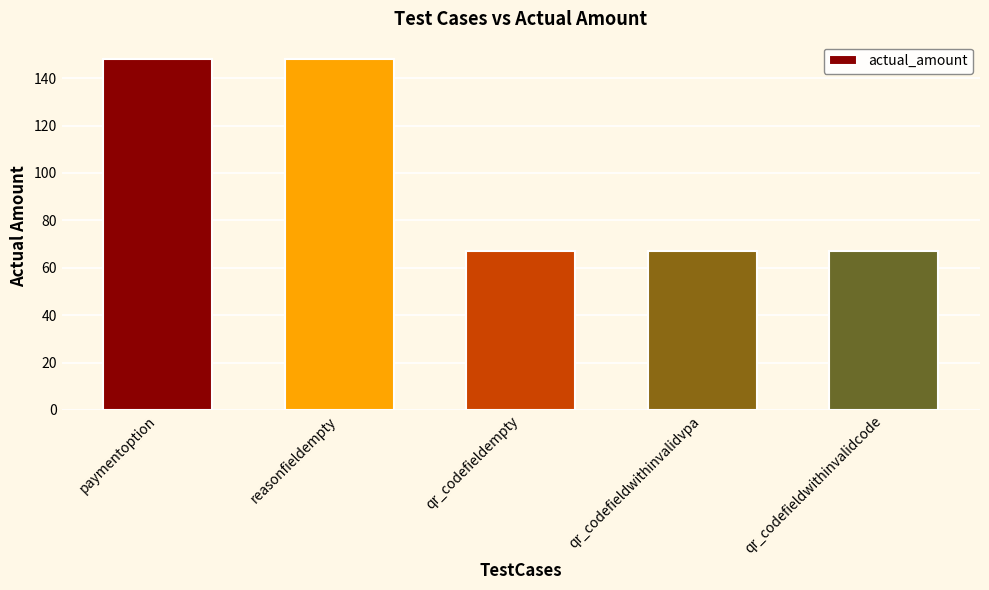

Is it true that the value at qr_codefieldwithinvalidcode is 67?

True